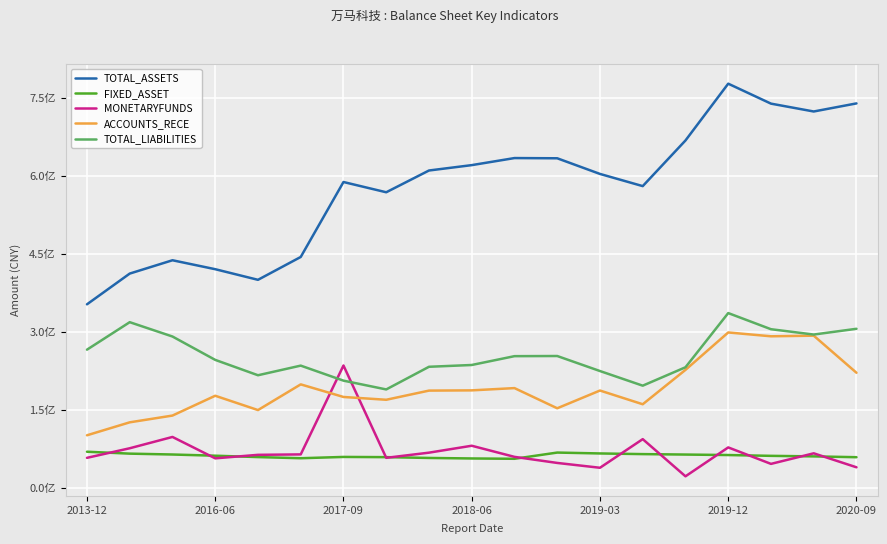

What are all the series names shown in the legend?

TOTAL_ASSETS, FIXED_ASSET, MONETARYFUNDS, ACCOUNTS_RECE, TOTAL_LIABILITIES